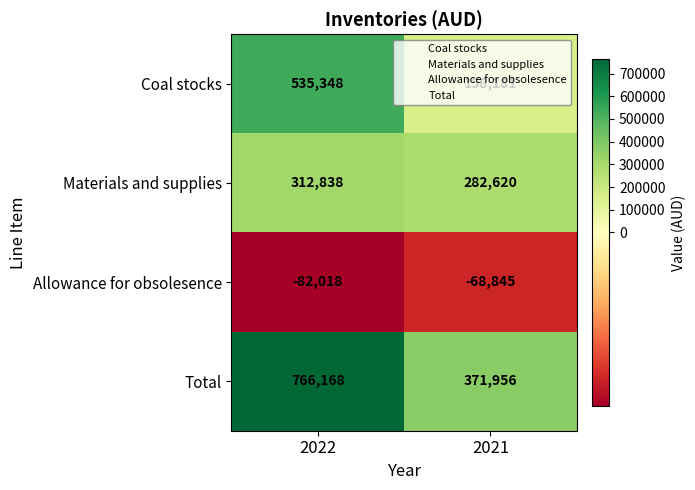

List the labels in order of Total value, smallest first.

2021, 2022